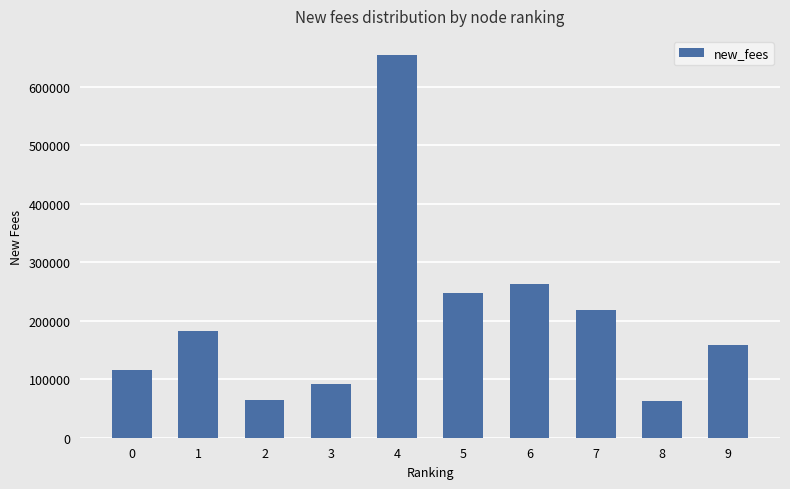

What is the maximum value shown in the chart?

654204